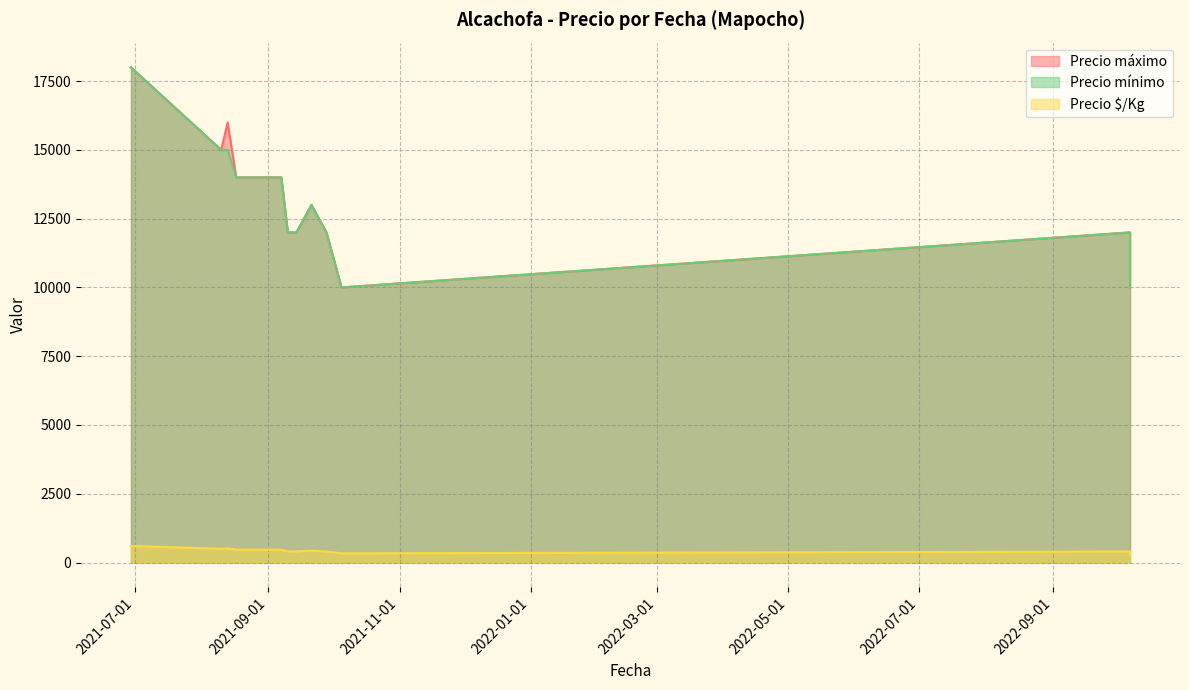

True or false: Precio $/Kg has a value of 719 at 2021-09-10.

False